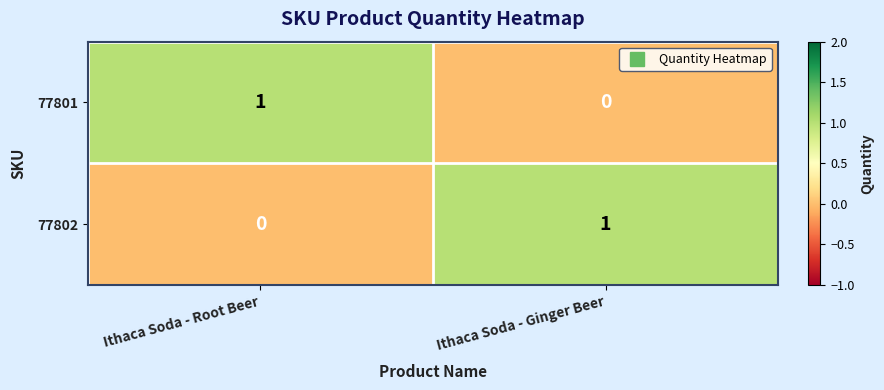

Rank the categories by 77801 value from lowest to highest.

Ithaca Soda - Ginger Beer, Ithaca Soda - Root Beer